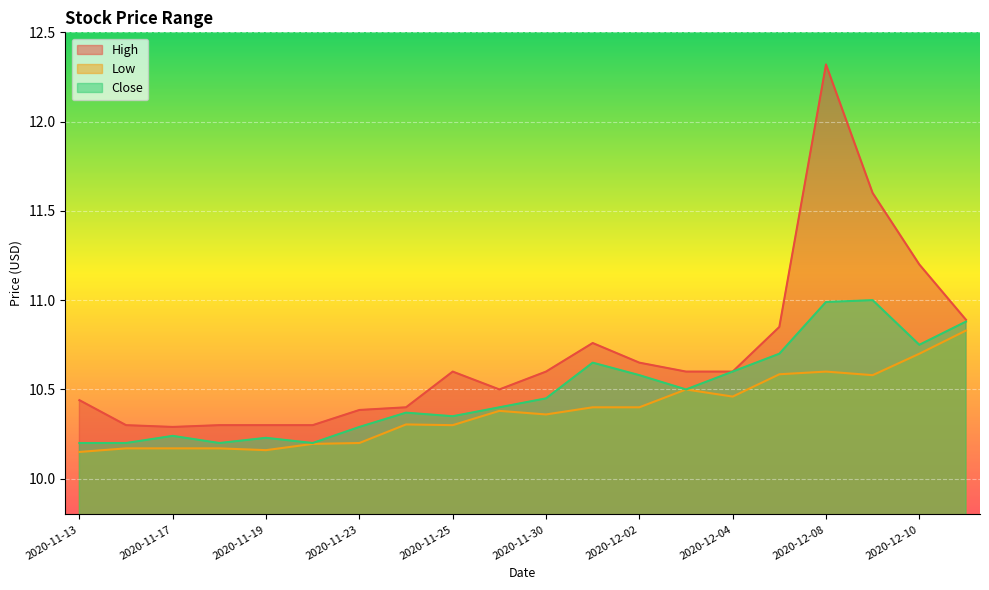

How many lines are shown in the chart?

3